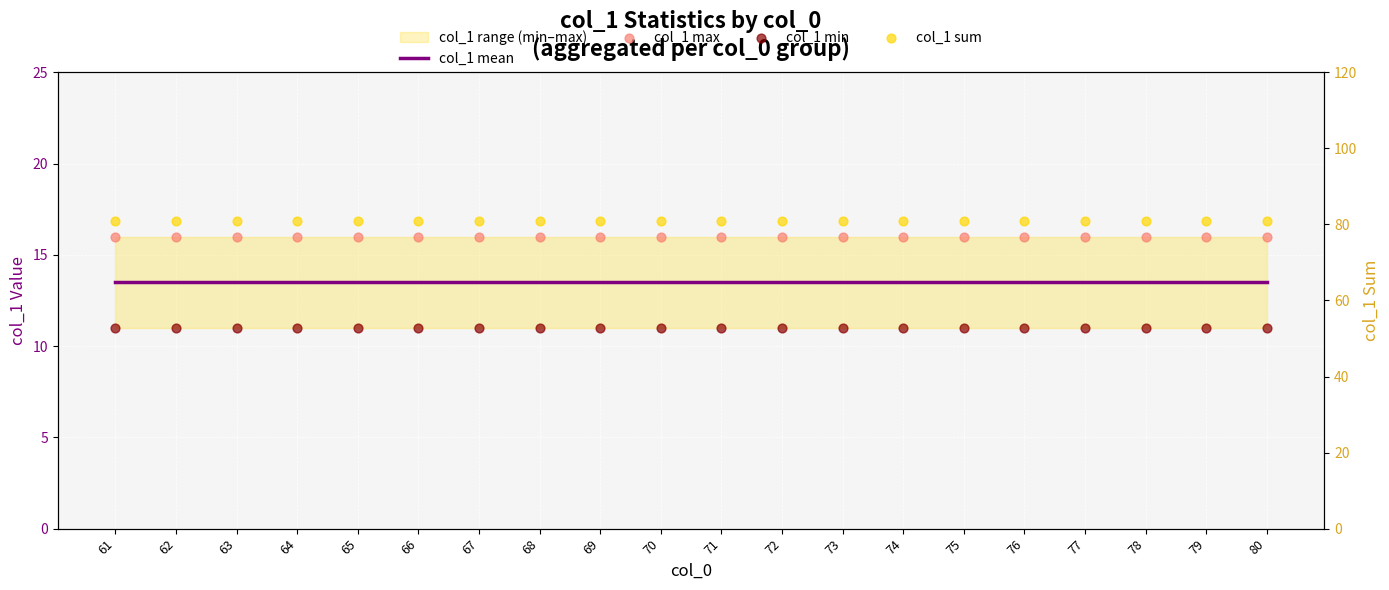

At which category is the sum across all series the highest?

61